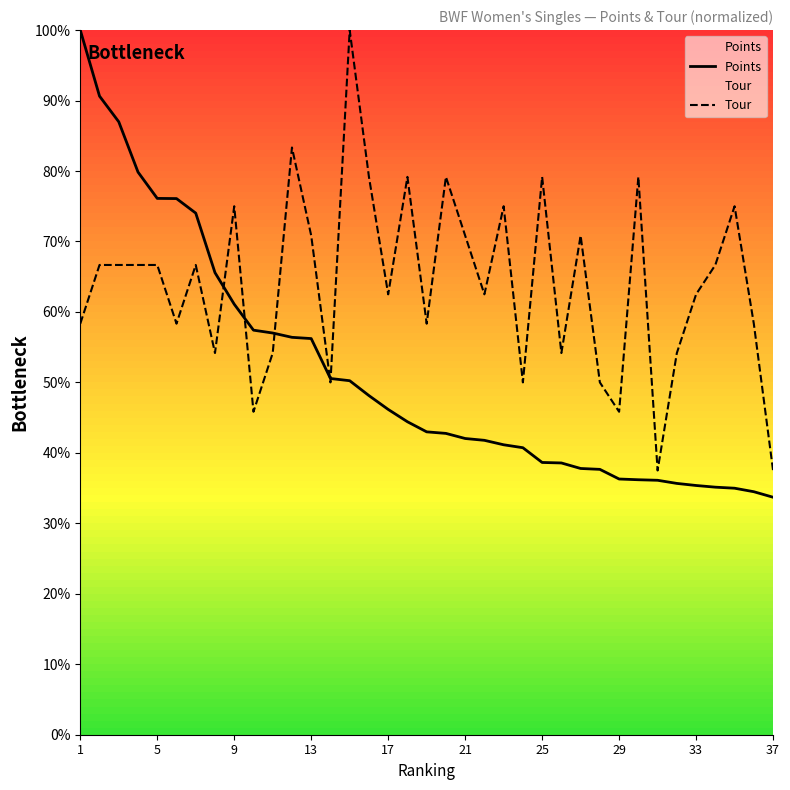

Which series ends up on top after the final intersection of Tour and Points?

Tour